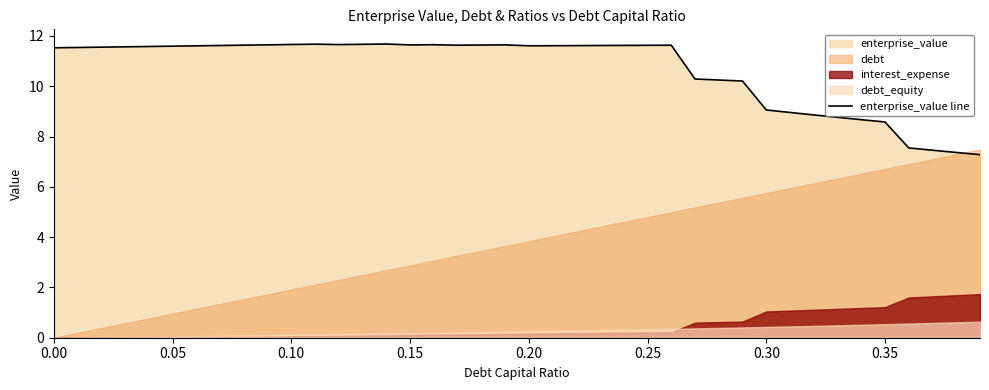

The value of enterprise_value line at 0.05 is 11.6. True or false?

True